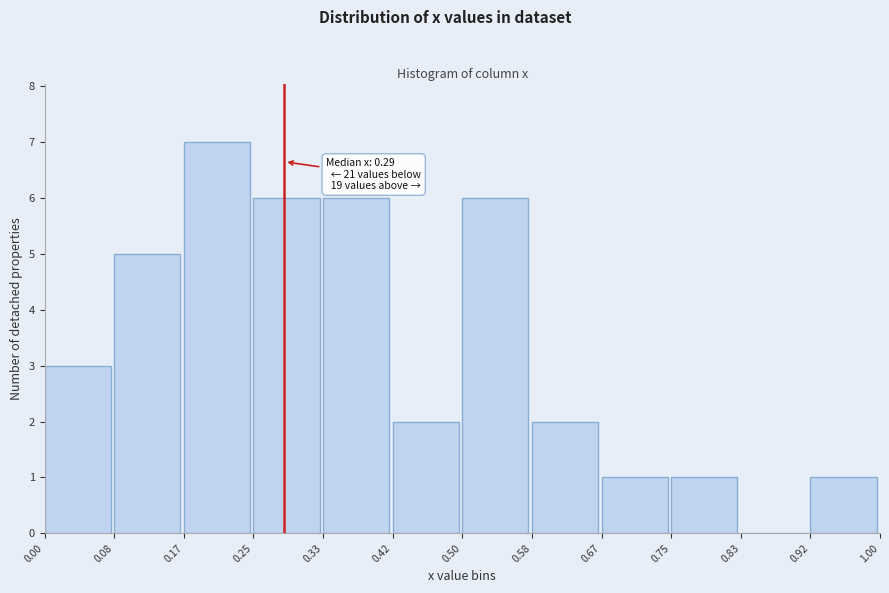

Over which range of the x-axis is the bar tallest?

0.17 to 0.25